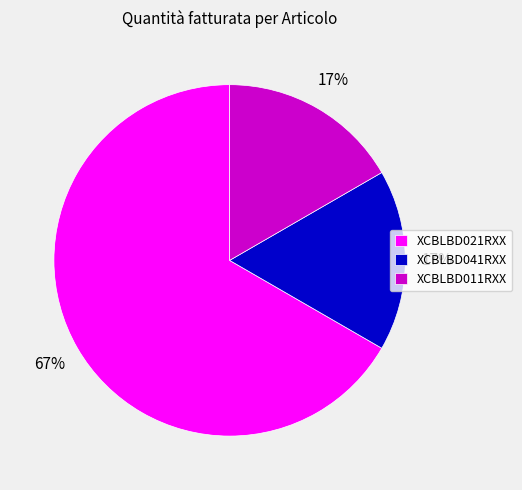

Which has a higher value, XCBLBD041RXX or XCBLBD021RXX?

XCBLBD021RXX